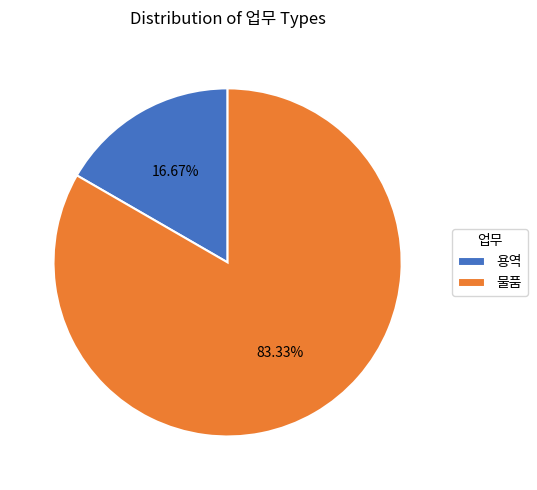

What is the ratio of the value at 물품 to the value at 용역?

5.0